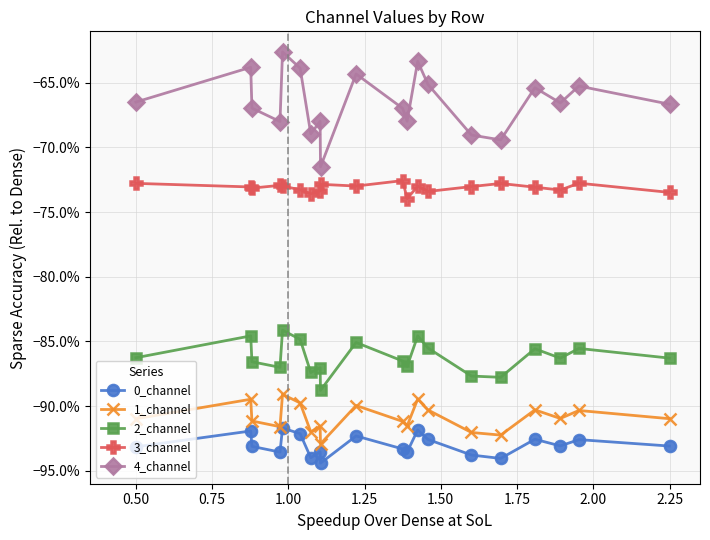

What is the value of the 2_channel point at the 9th from the left?

-88.8